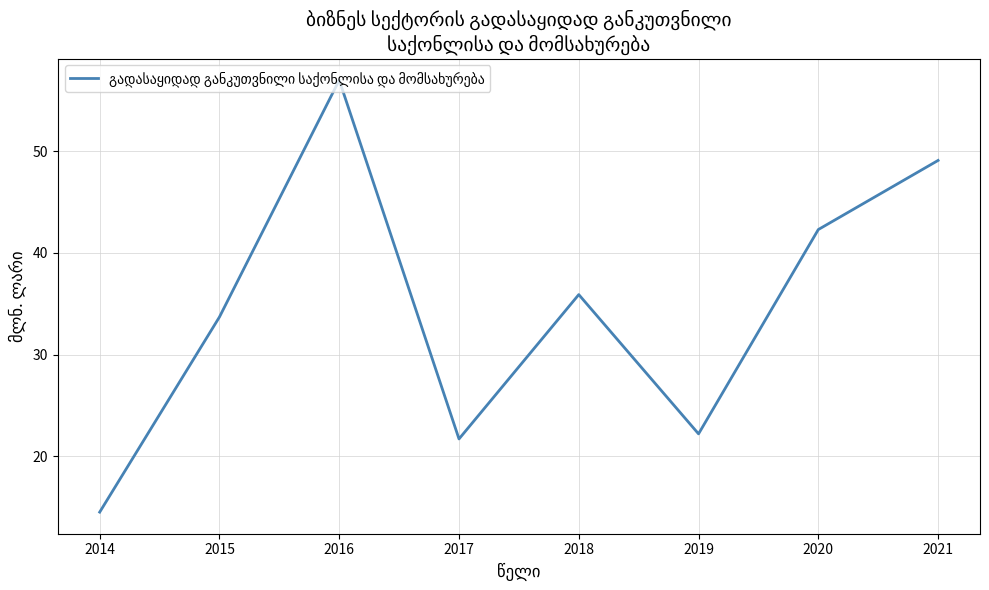

Which category has the lowest value across all series?

2014